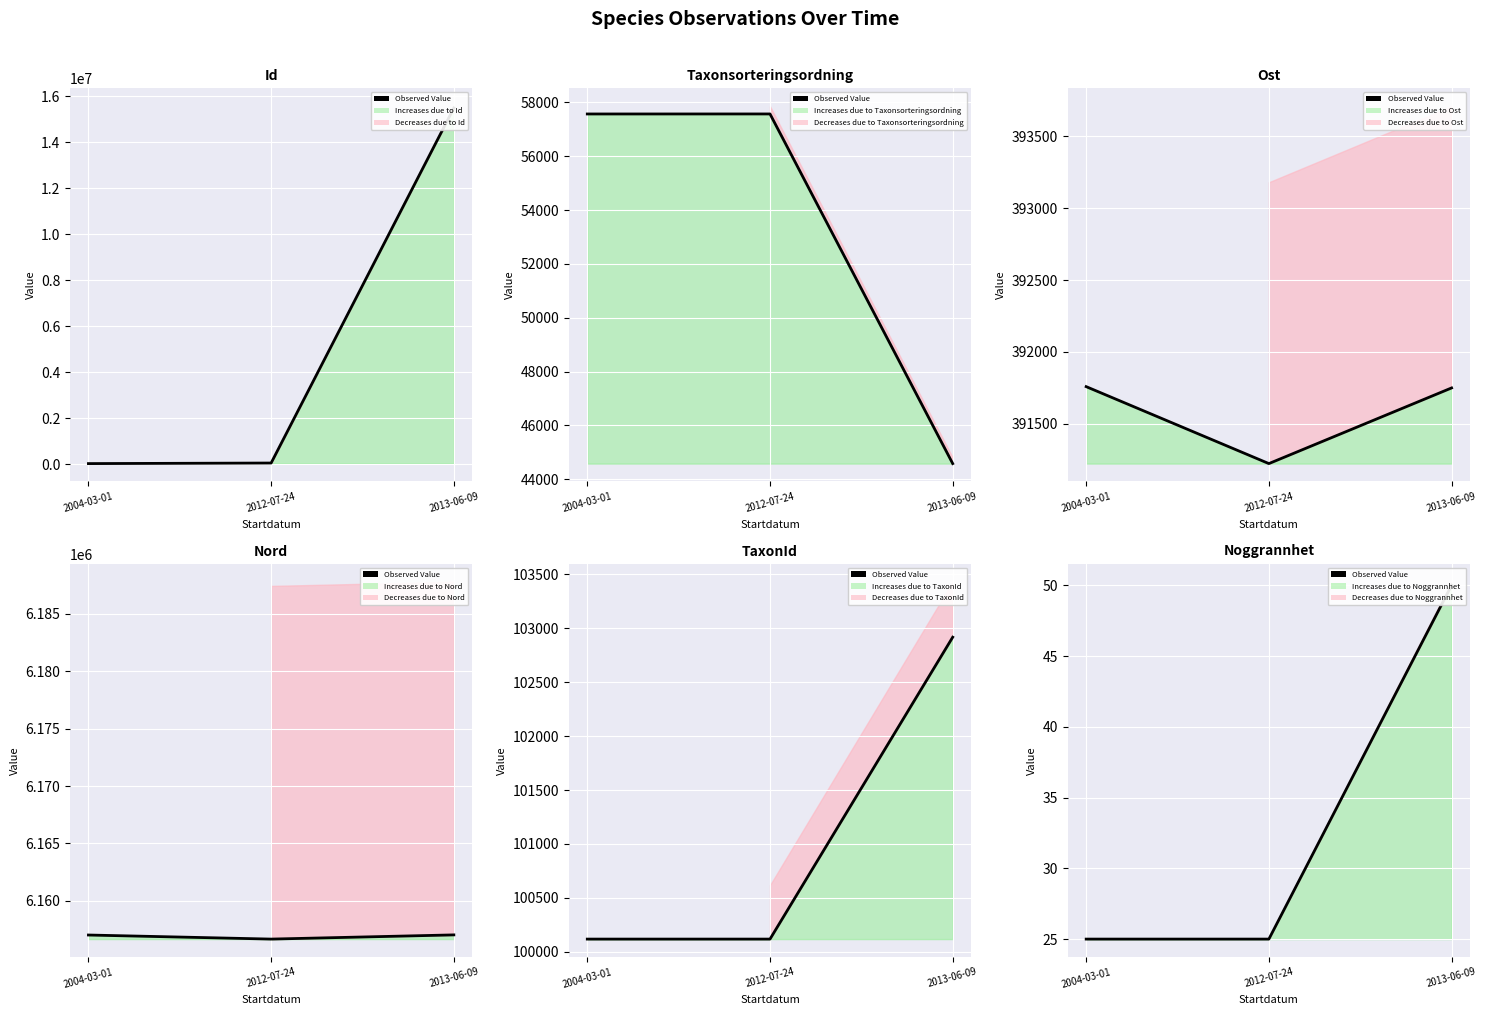

What is the value of the 1st point from the left?

25